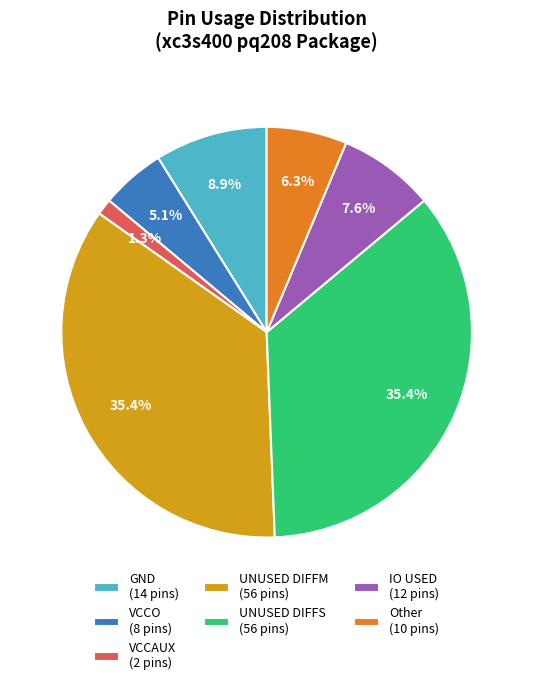

Is it true that UNUSED DIFFS is 27% of the pie?

False